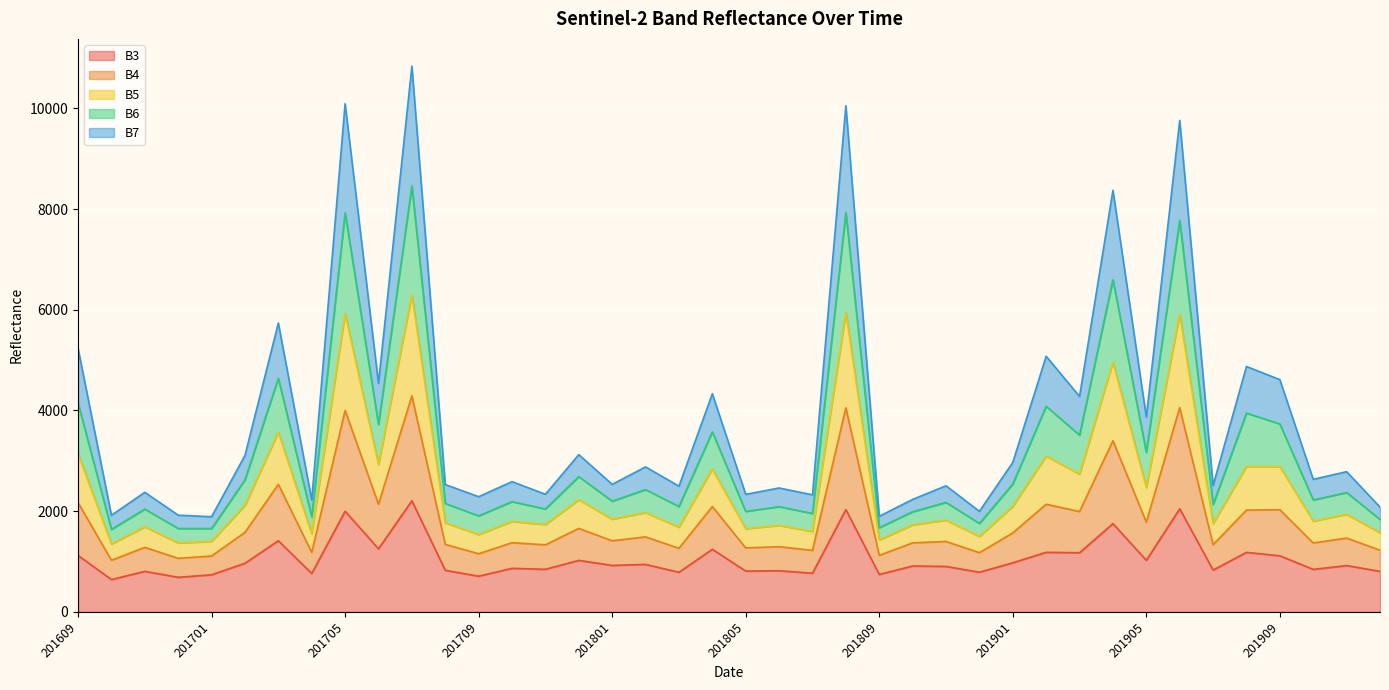

The value of B3 at 201905 is 1023. True or false?

True